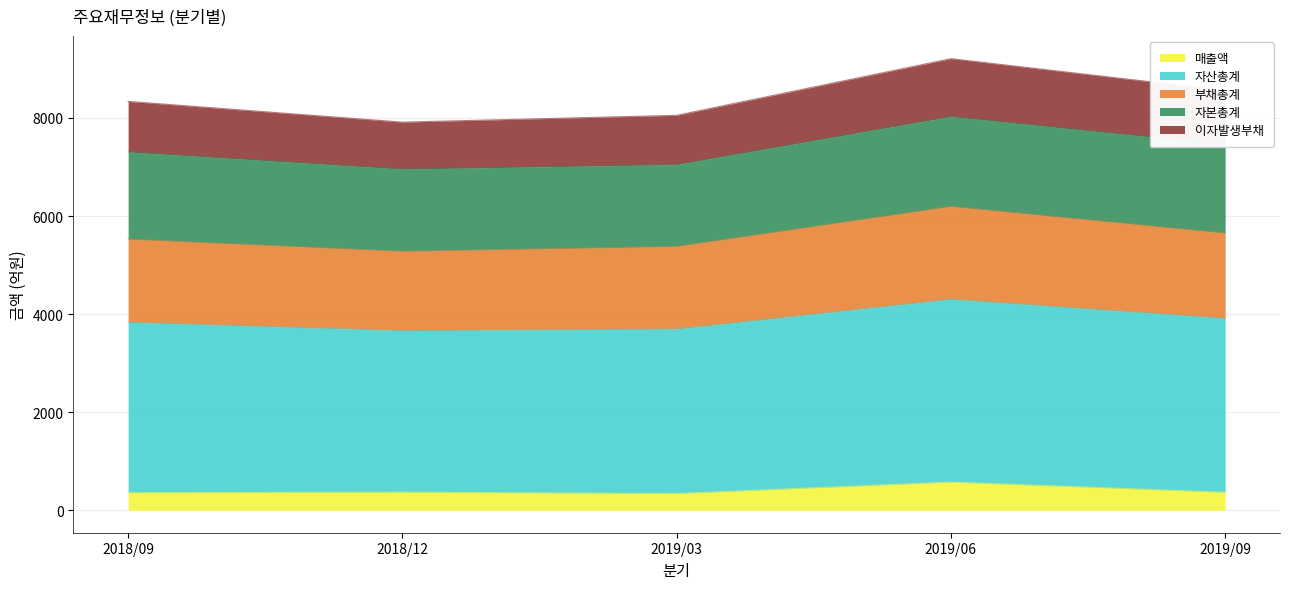

Which has a higher value, 2019/06 or 2019/03?

2019/06